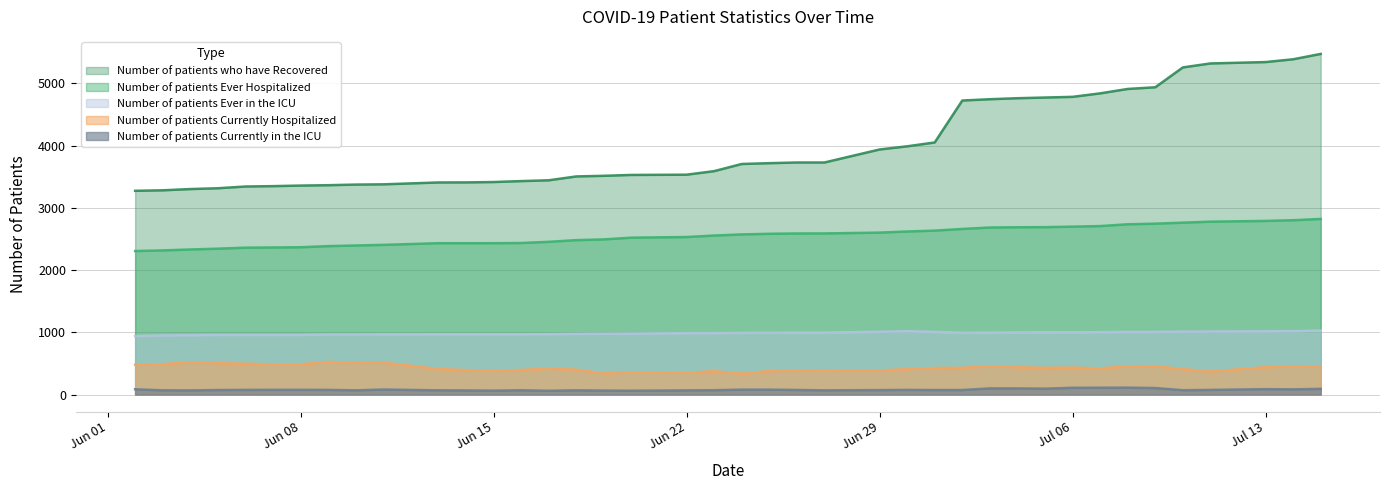

The Number of patients Ever Hospitalized series shows 2763 at 07/10/2020. True or false?

True